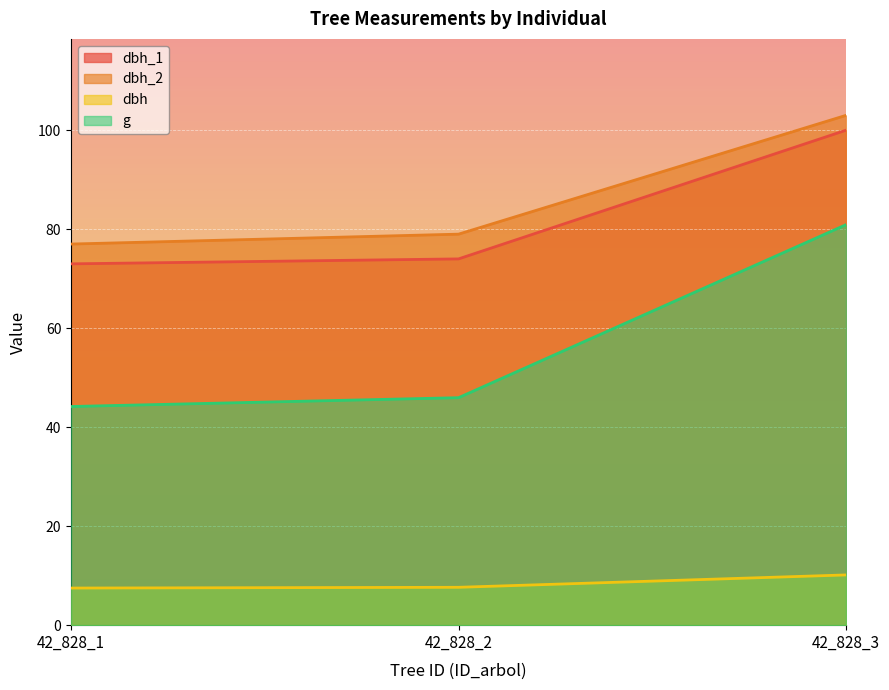

What is the sum of the dbh values at 42_828_1 and 42_828_3?

17.6